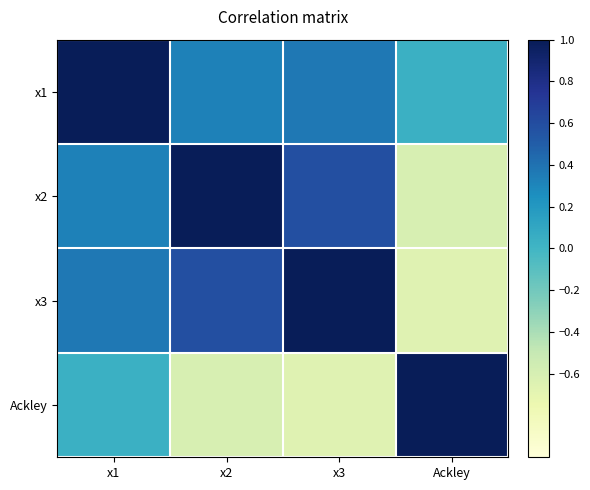

At which category is the sum across all series the highest?

x1